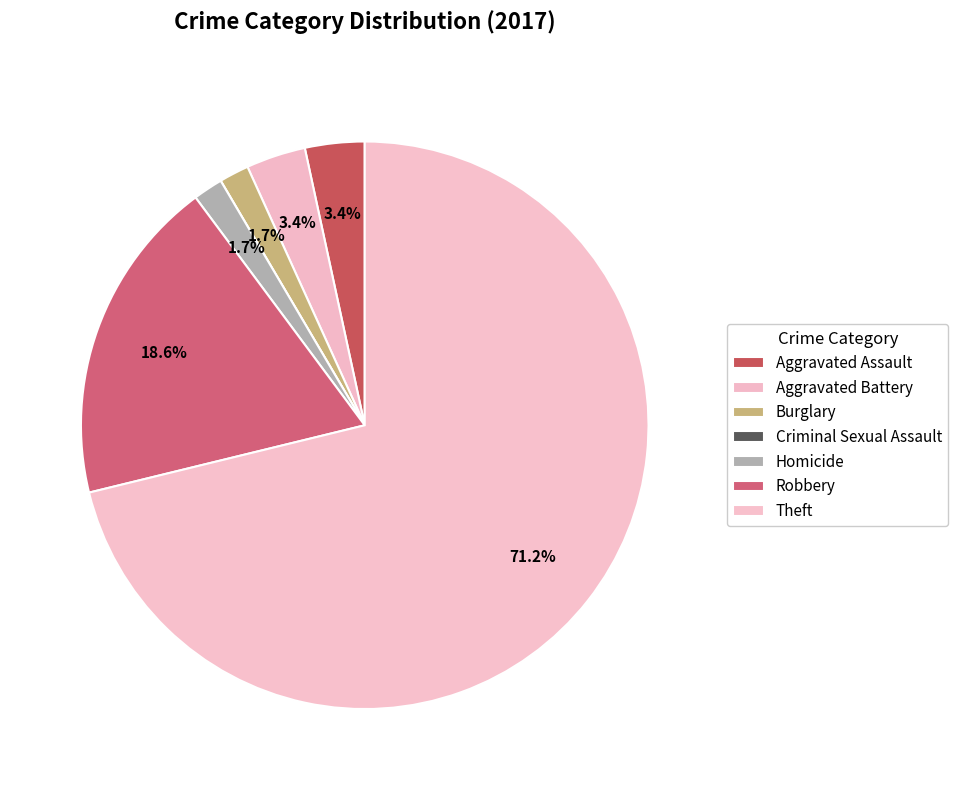

To the nearest percent, what is the difference between the largest and smallest slice percentages?

71%